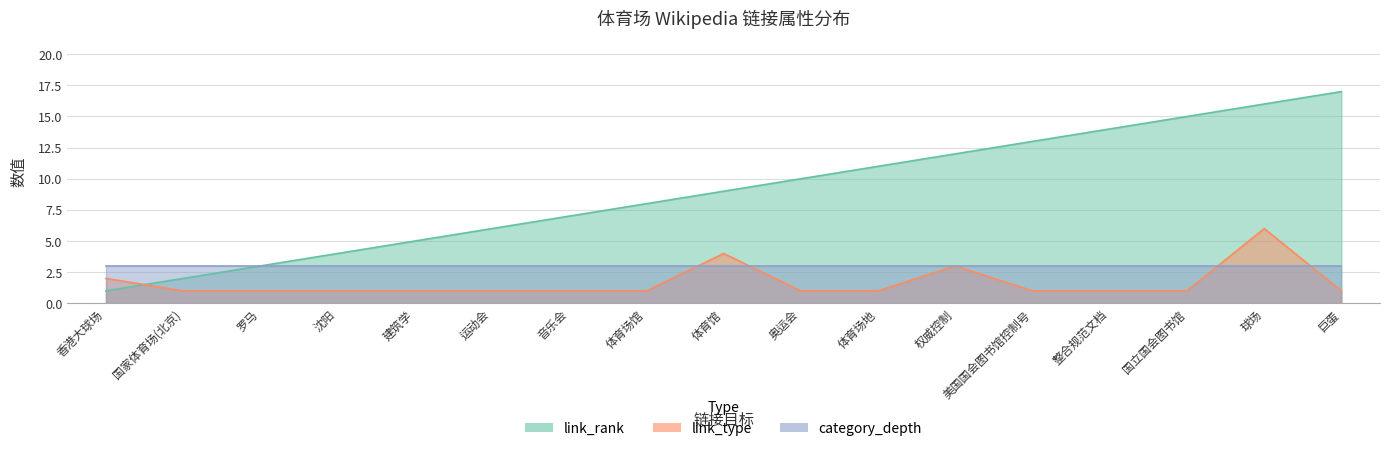

What is the difference between the maximum and minimum values in the link_rank series?

16